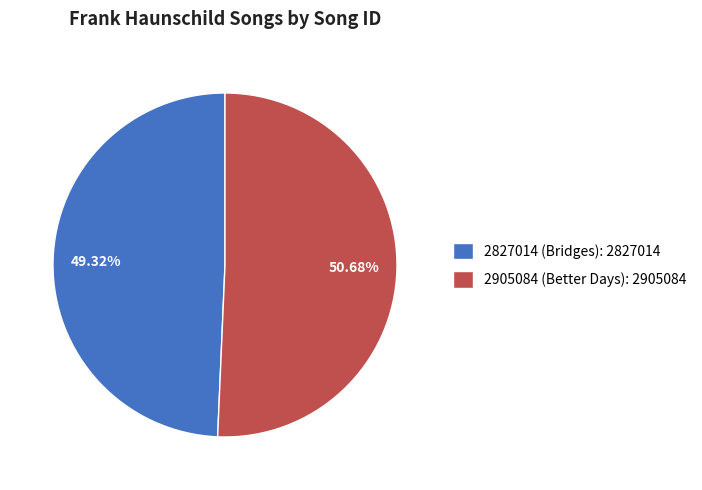

What is the majority slice?

2905084 (Better Days)